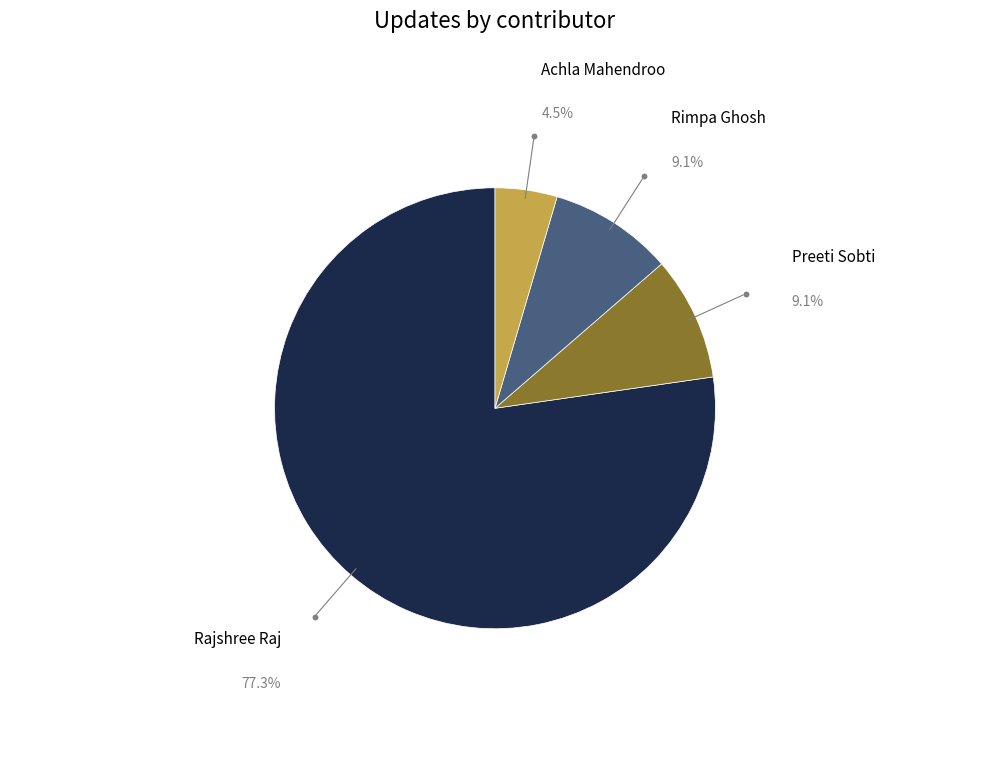

The Rajshree Raj slice represents 71% of the pie. True or false?

False